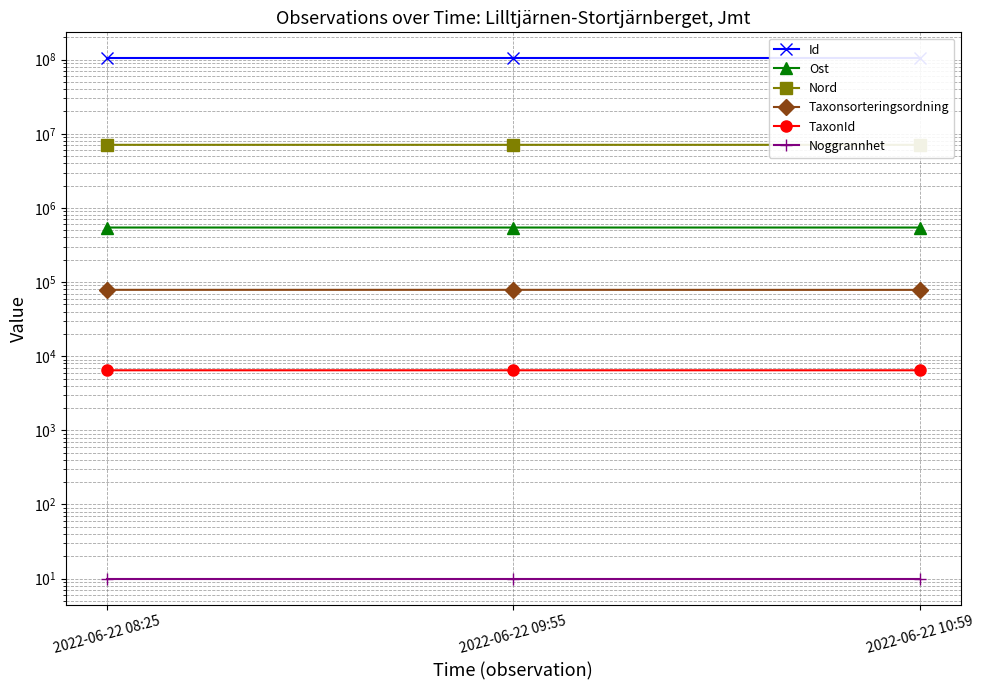

Rank the categories by Ost value from lowest to highest.

2022-06-22 09:55, 2022-06-22 10:59, 2022-06-22 08:25